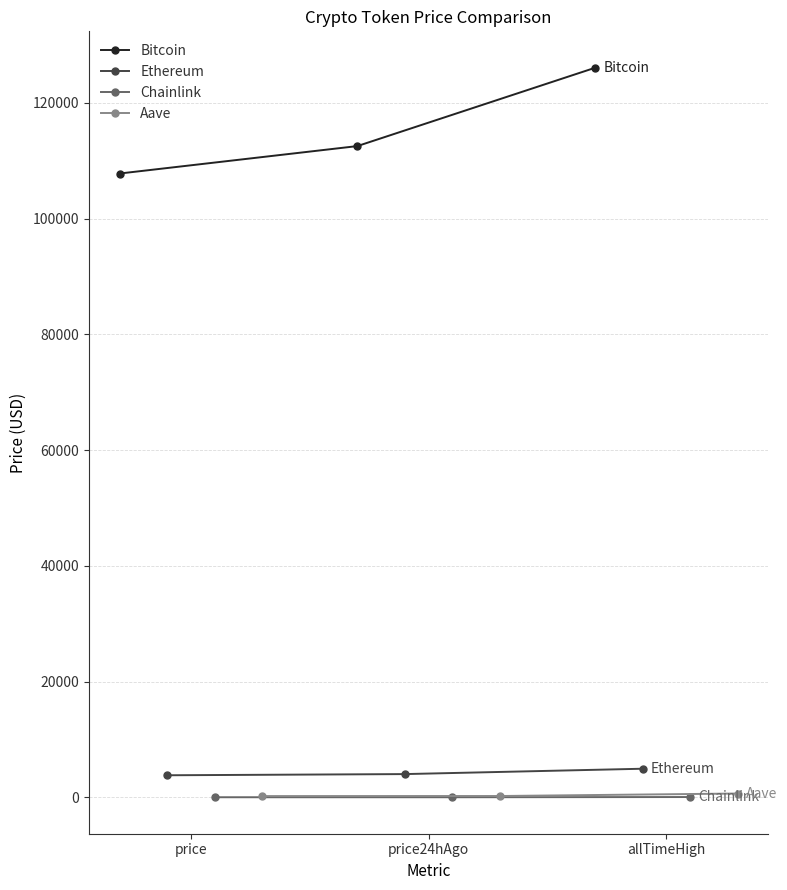

Reading left to right, list all the values displayed in this chart.

Bitcoin: 107811.0	112551.0	126080.0
Ethereum: 3816.5	4019.9	4946.1
Chainlink: 17.3	18.4	52.7
Aave: 219.9	231.7	661.7